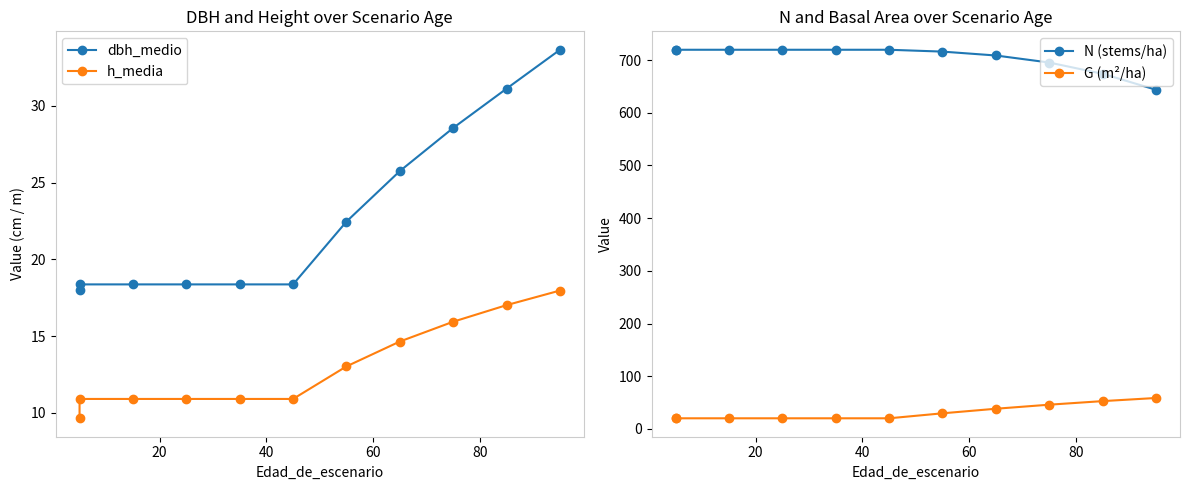

Is the value of N (stems/ha) at 10 greater than the value of h_media at 8?

Yes